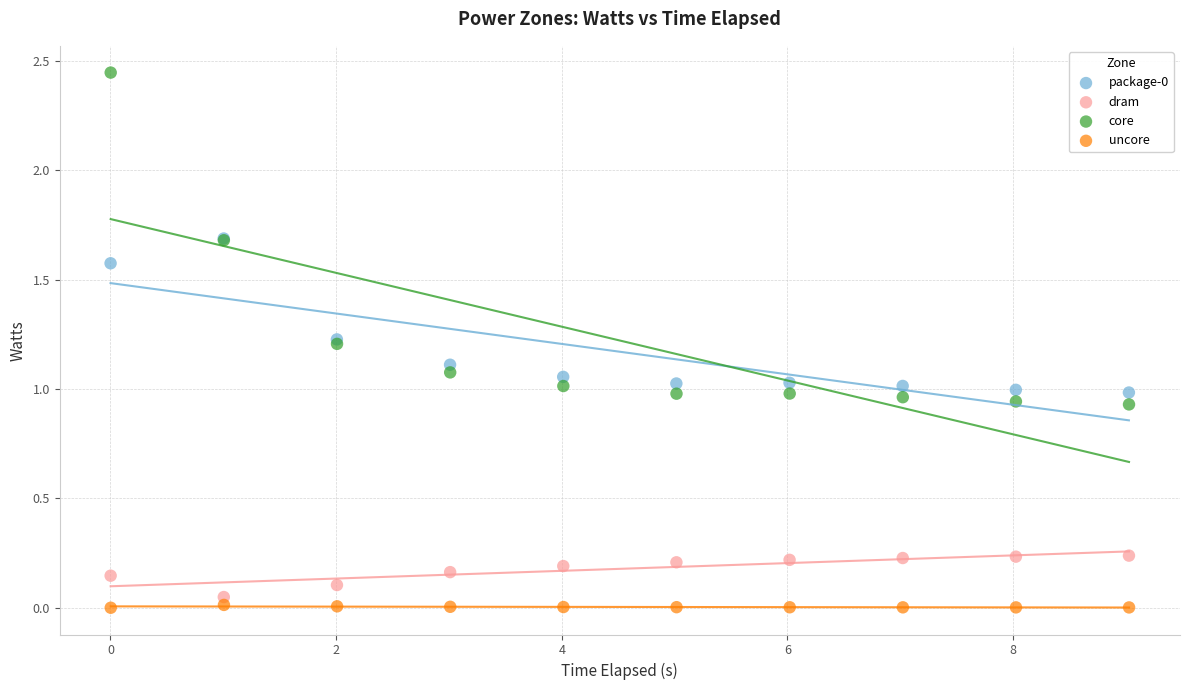

Which series reaches the maximum Y coordinate?

core